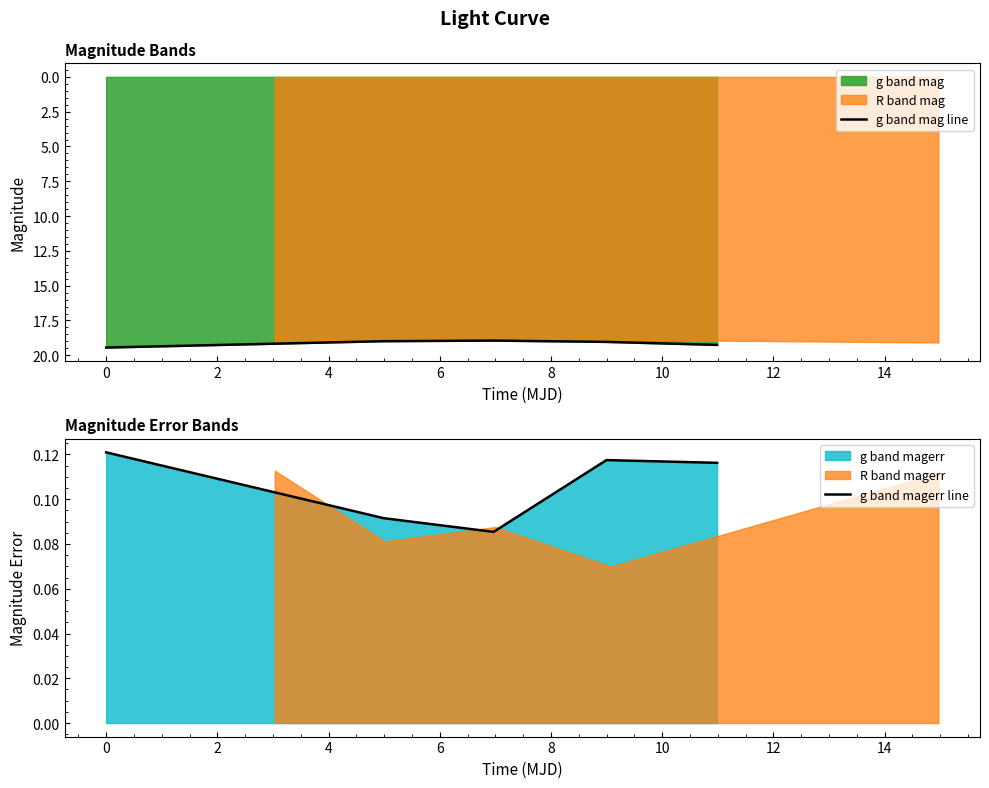

What is the lowest value of the g band mag line series?

18.9